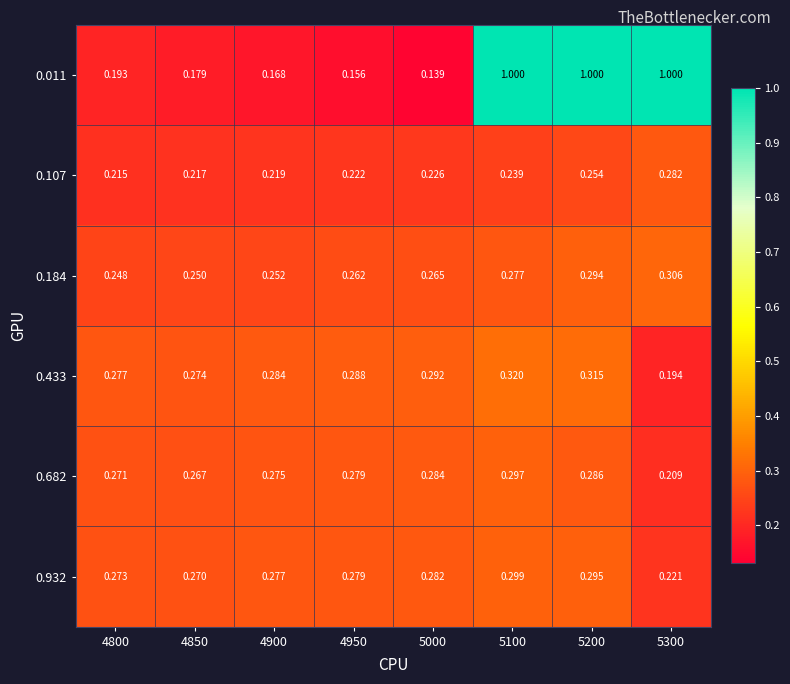

Which series has the largest total across all categories?

0.011